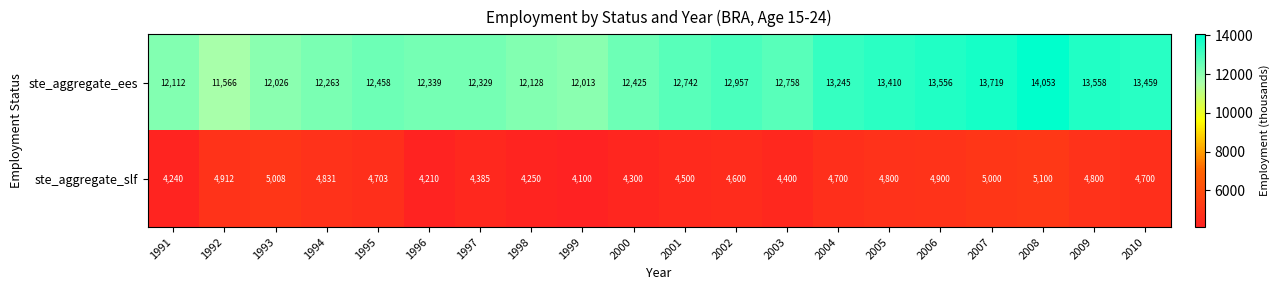

Is it true that ste_aggregate_ees equals 13245 at 2004?

True